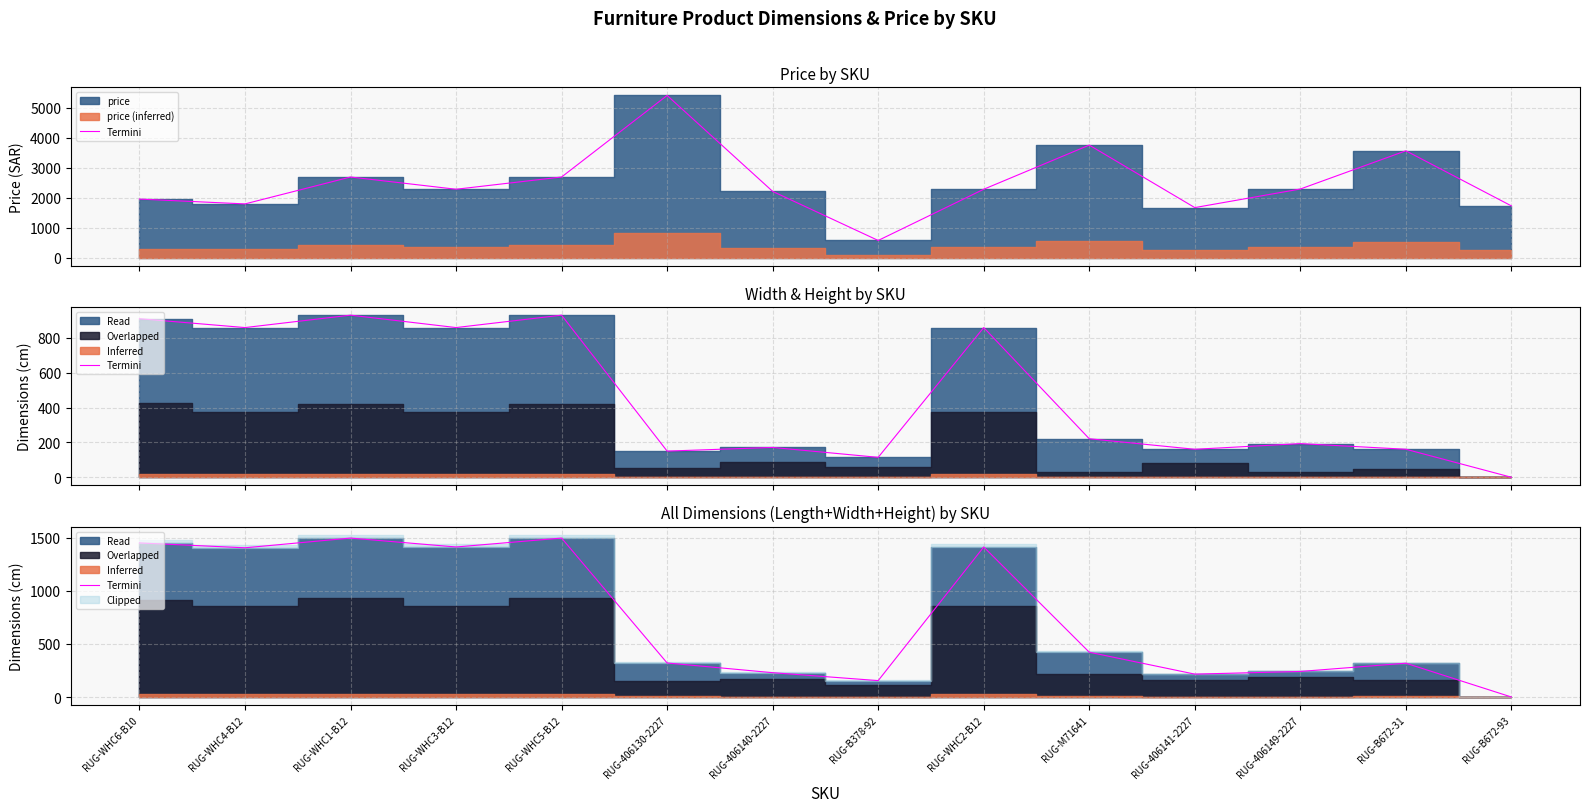

Where is the first local maximum?

RUG-WHC1-B12